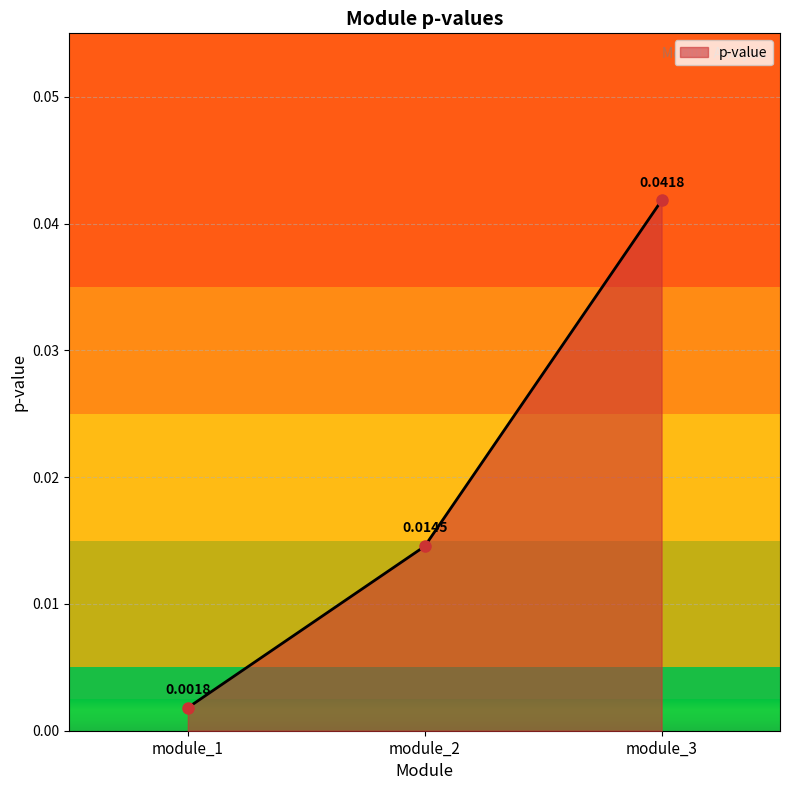

List the labels in order of value, largest first.

module_3, module_2, module_1